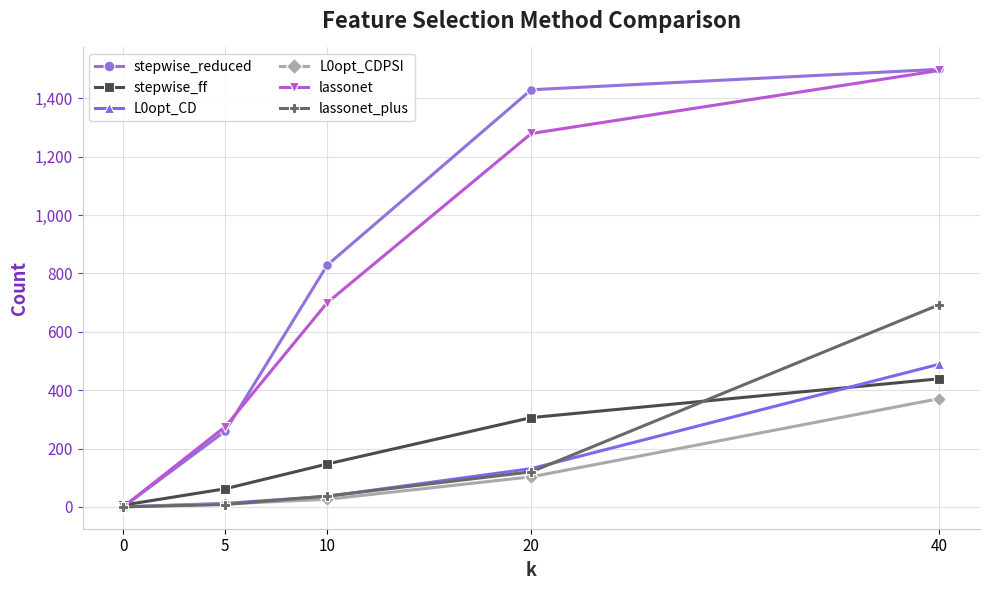

What is the difference between the L0opt_CD values at 20 and 10?

95